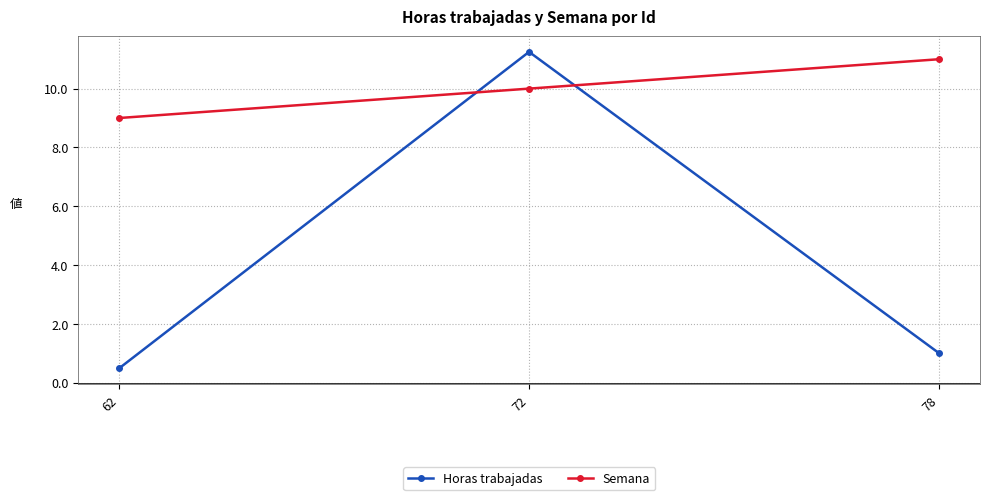

Which series changed the most between 62 and 78?

Semana